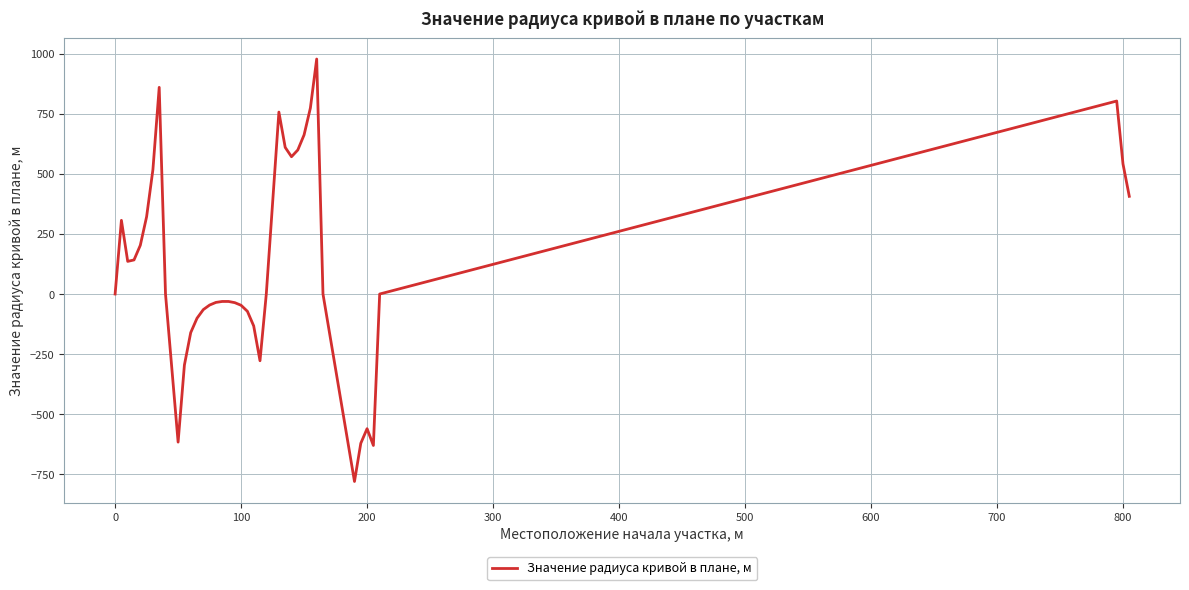

What is the maximum value shown in the chart?

979